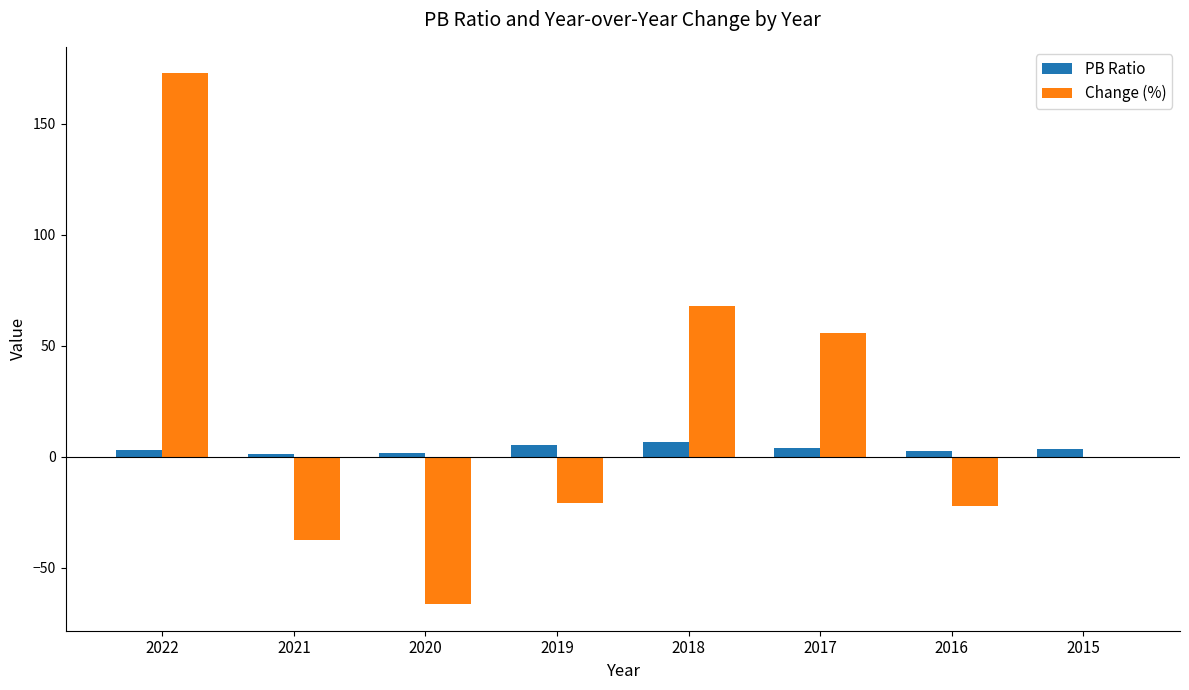

How many distinct data groups are displayed?

2